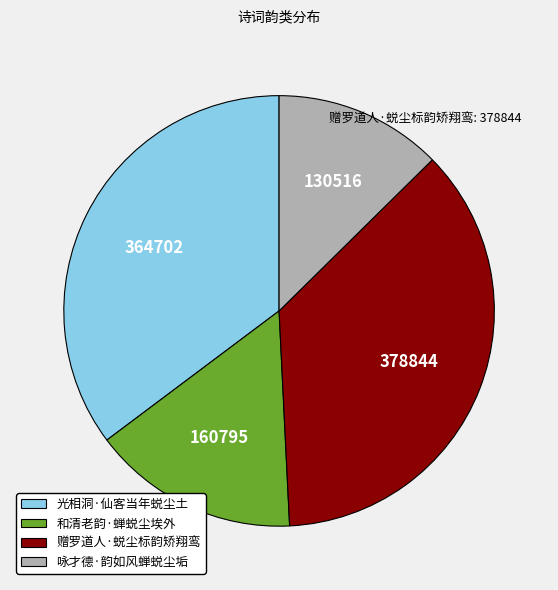

Rank the categories by value from highest to lowest.

赠罗道人·蜕尘标韵矫翔鸾, 光相洞·仙客当年蜕尘土, 和清老韵·蝉蜕尘埃外, 咏才德·韵如风蝉蜕尘垢